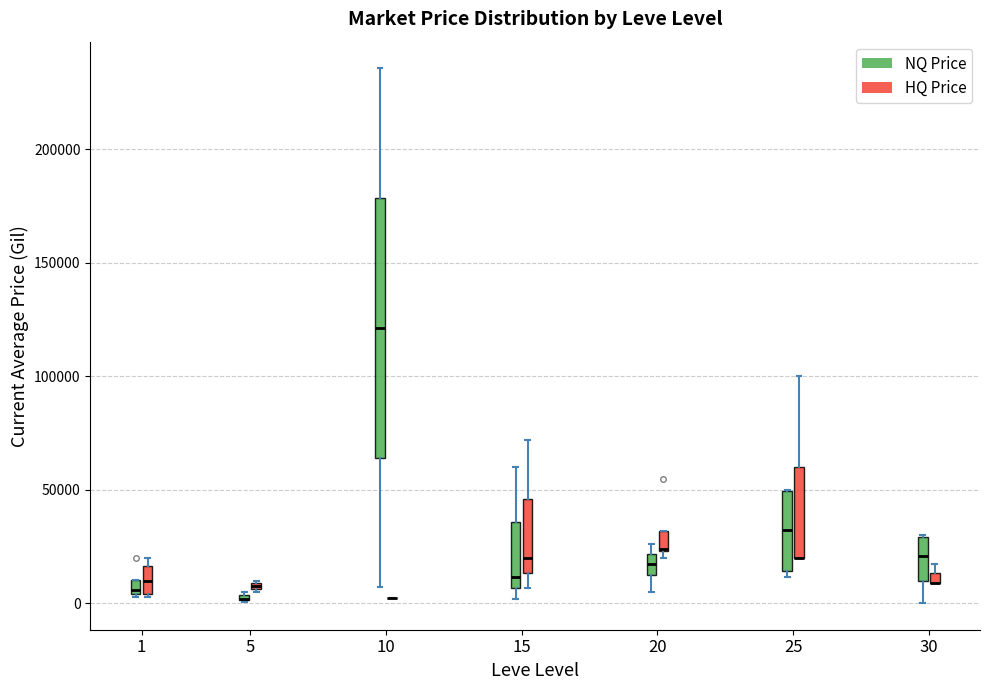

Where is the upper edge of the box for 15 (NQ Price) on the y-axis? The values are not printed on the chart, so give them approximately, as read against the axis.

35000